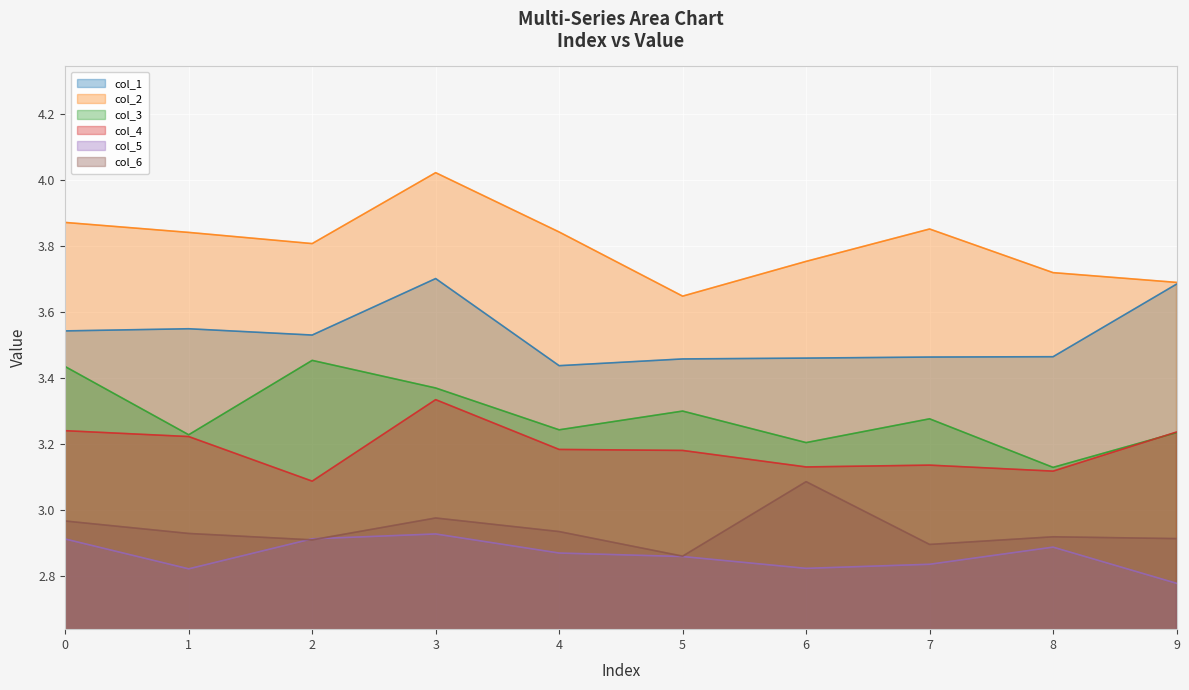

Reading left to right, extract all data points from this chart.

col_1: 3.5	3.6	3.5	3.7	3.4	3.5	3.5	3.5	3.5	3.7
col_2: 3.9	3.8	3.8	4.0	3.8	3.6	3.8	3.9	3.7	3.7
col_3: 3.4	3.2	3.5	3.4	3.2	3.3	3.2	3.3	3.1	3.2
col_4: 3.2	3.2	3.1	3.3	3.2	3.2	3.1	3.1	3.1	3.2
col_5: 2.9	2.8	2.9	2.9	2.9	2.9	2.8	2.8	2.9	2.8
col_6: 3.0	2.9	2.9	3.0	2.9	2.9	3.1	2.9	2.9	2.9